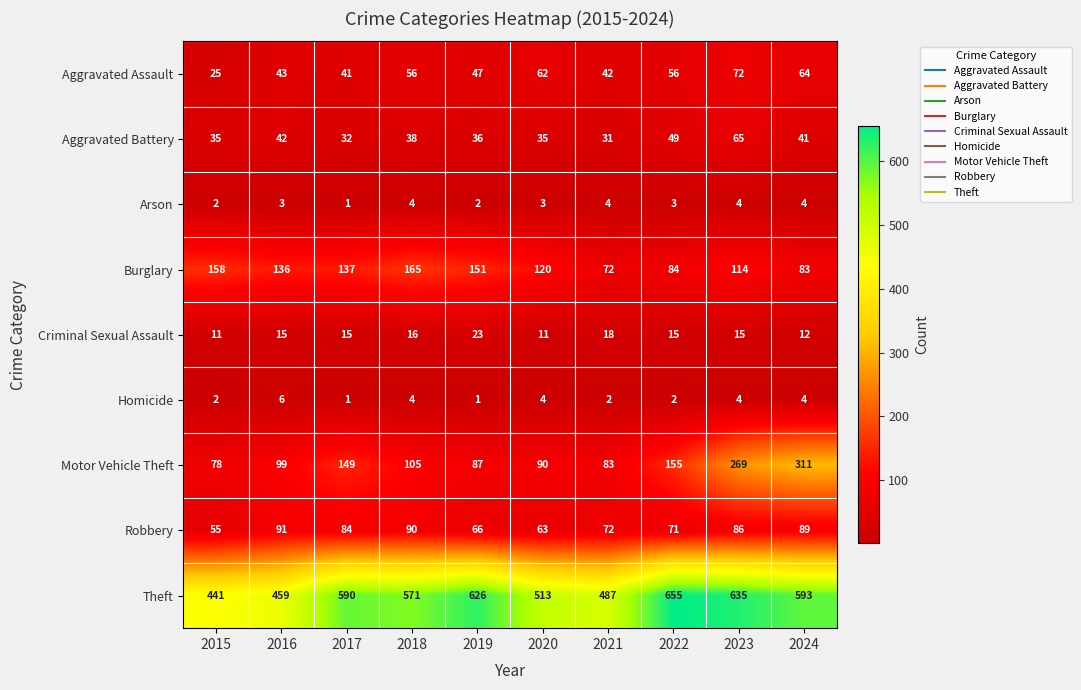

Which series has the largest total across all categories?

Theft